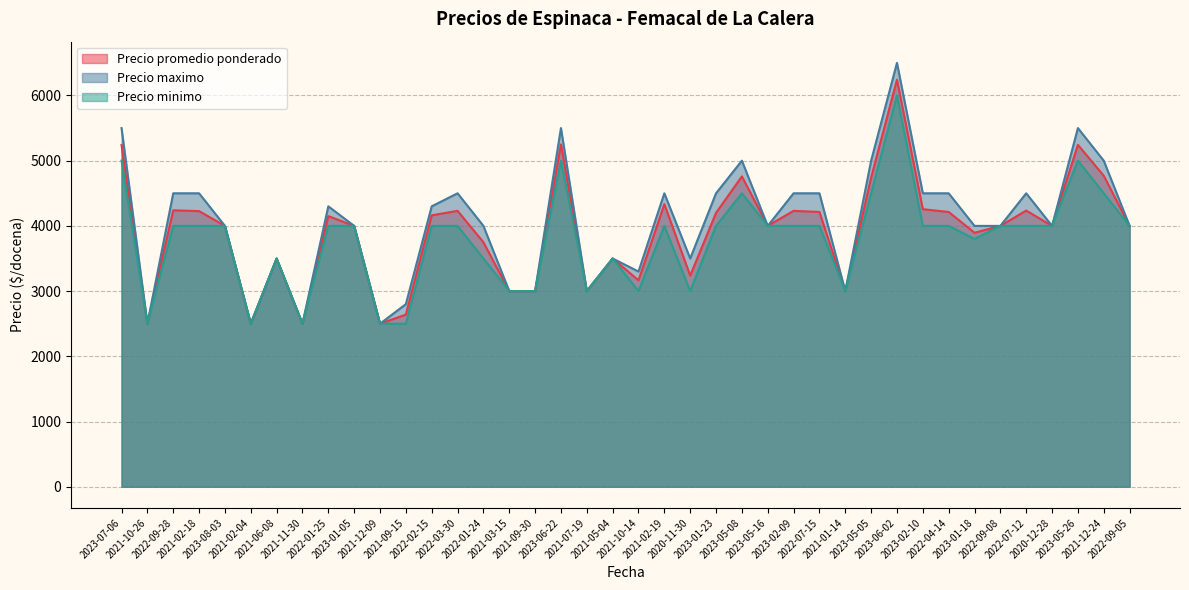

True or false: Precio minimo has a value of 5000 at 2023-07-06.

True